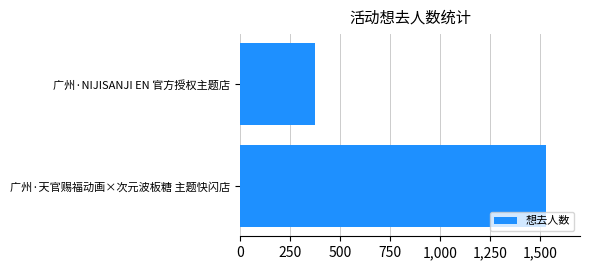

Reading bottom to top, list all the values displayed in this chart.

广州·天官赐福动画×次元波板糖 主题快闪店=1528	广州·NIJISANJI EN 官方授权主题店=378